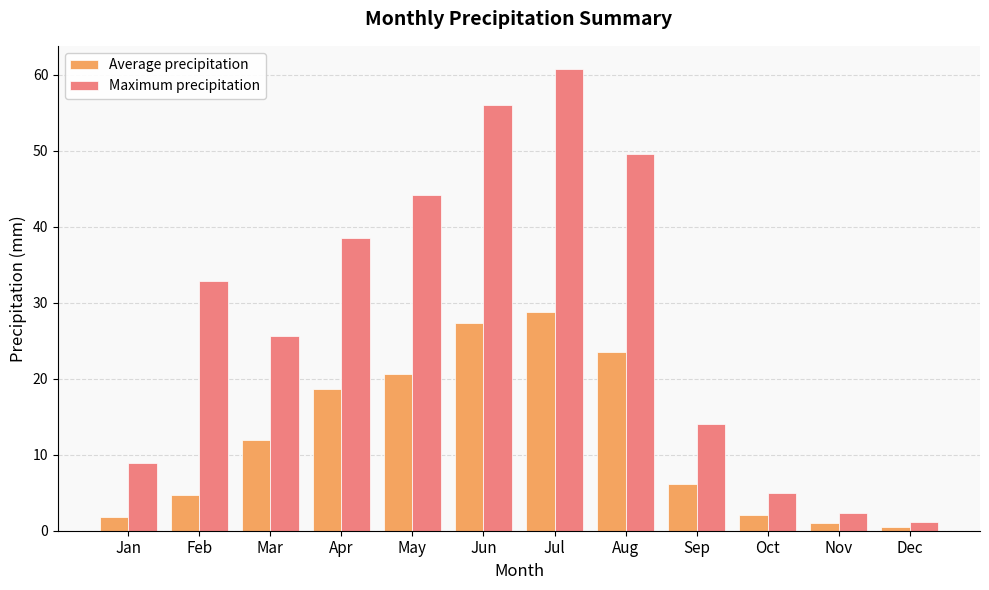

Which series has the largest total across all categories?

Maximum precipitation